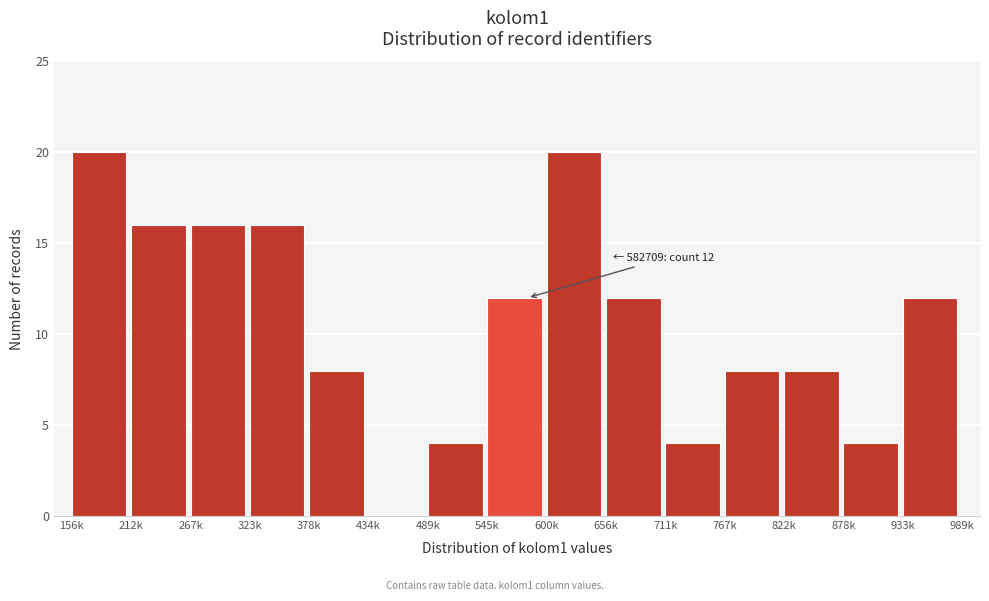

Reading right to left, list all the values displayed in this chart.

933k=12	878k=4	822k=8	767k=8	711k=4	656k=12	600k=20	545k=12	489k=4	434k=0	378k=8	323k=16	267k=16	212k=16	156k=20